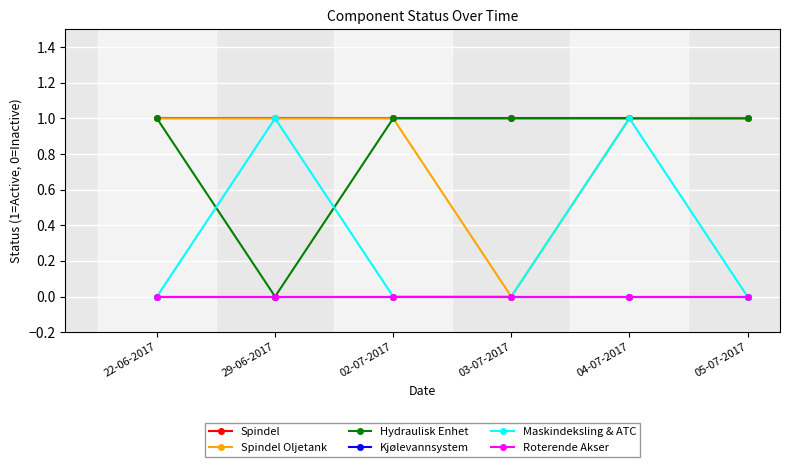

Does the chart display data point markers on the line(s)?

Yes